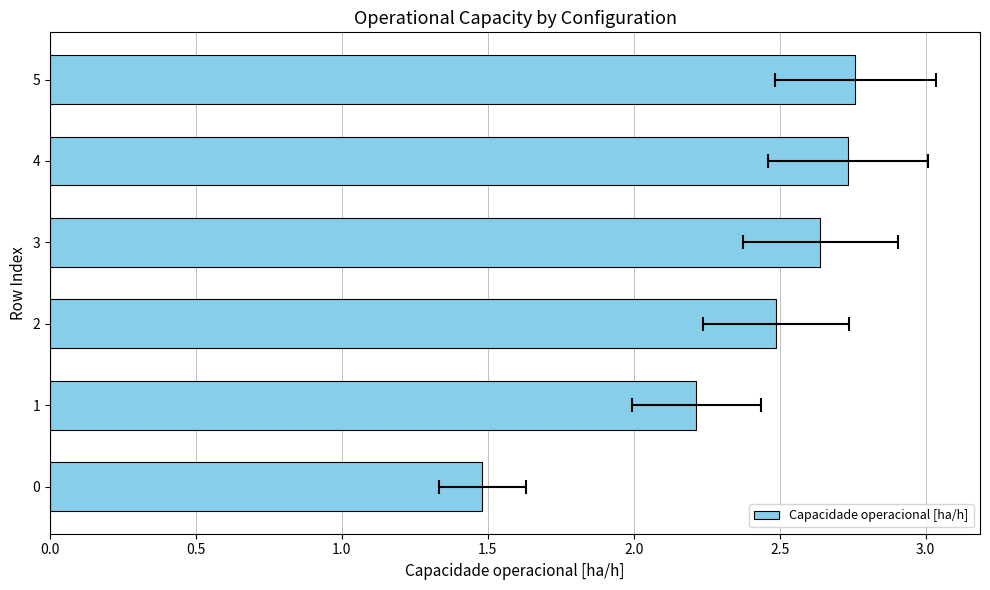

Does the chart contain any negative values?

No